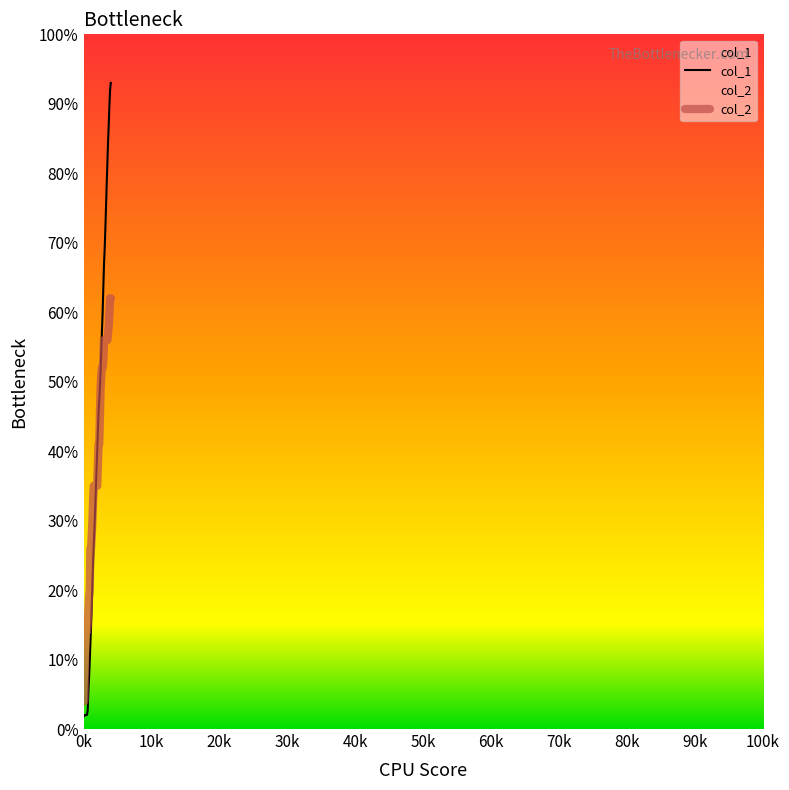

Is this an area chart (filled region under the line)?

No